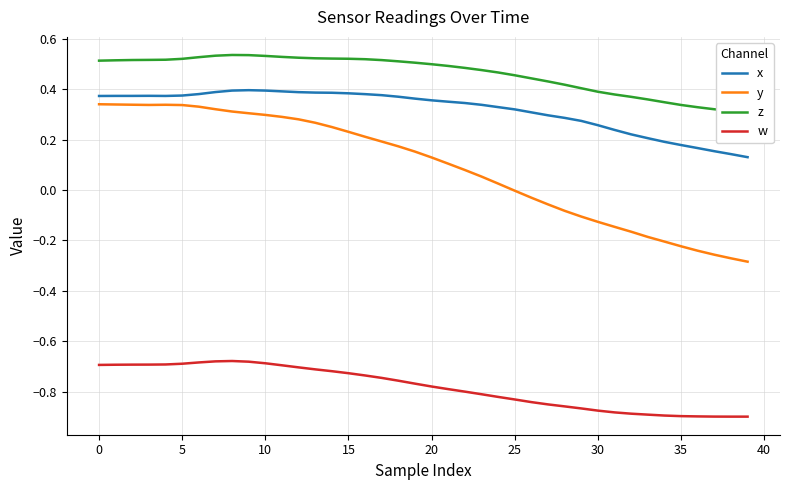

At which label is x closest to 0?

39